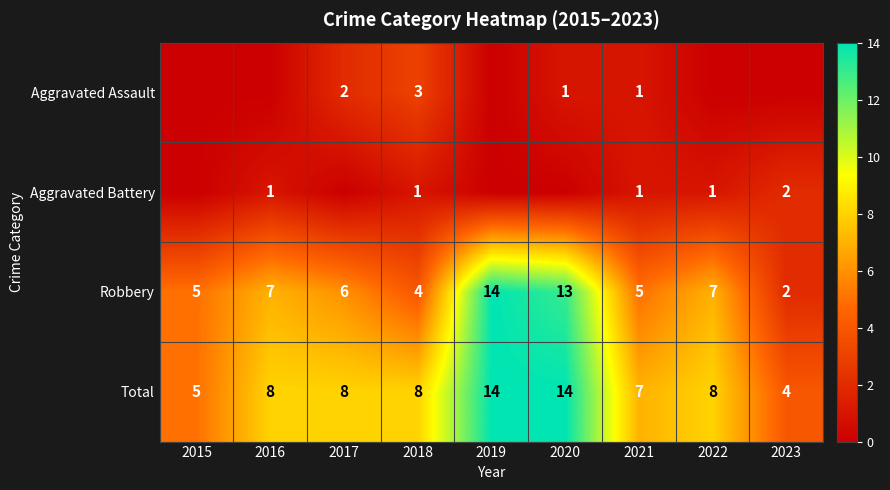

What is the average value of the Aggravated Battery series?

1